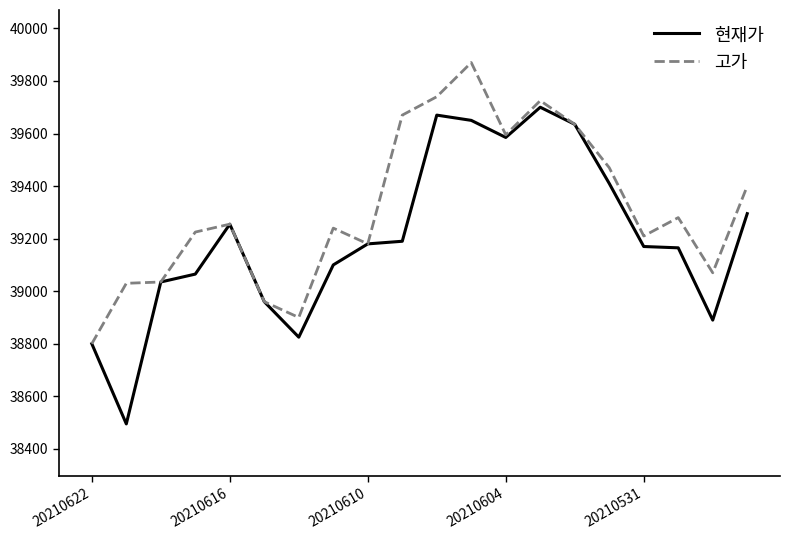

What is the average value of the 현재가 series?

39204